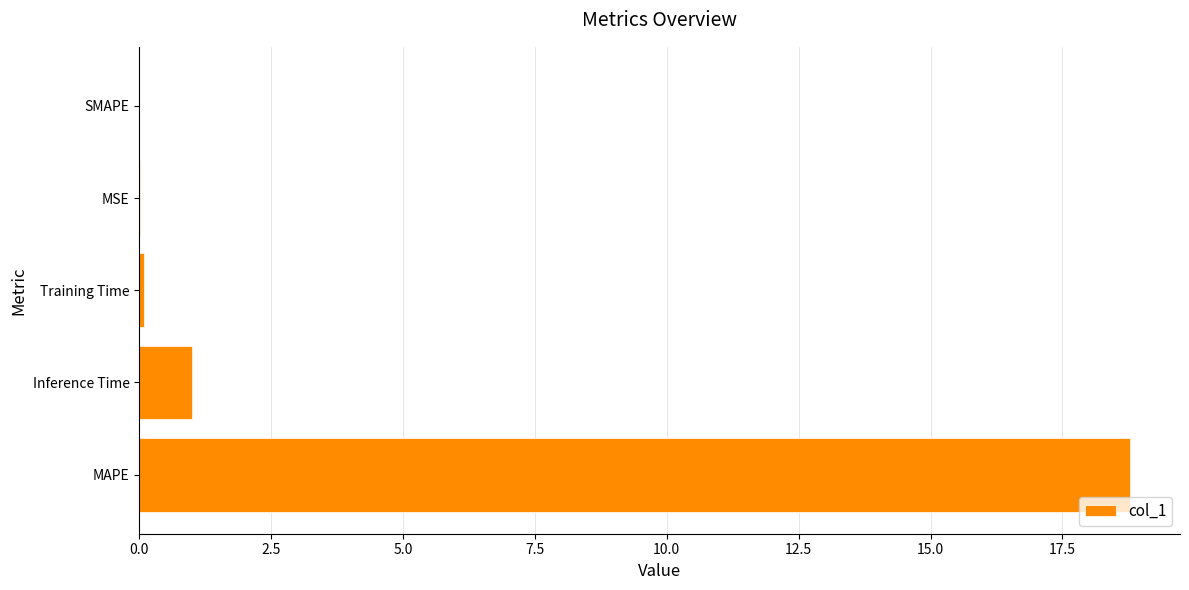

What is the average value?

4.0